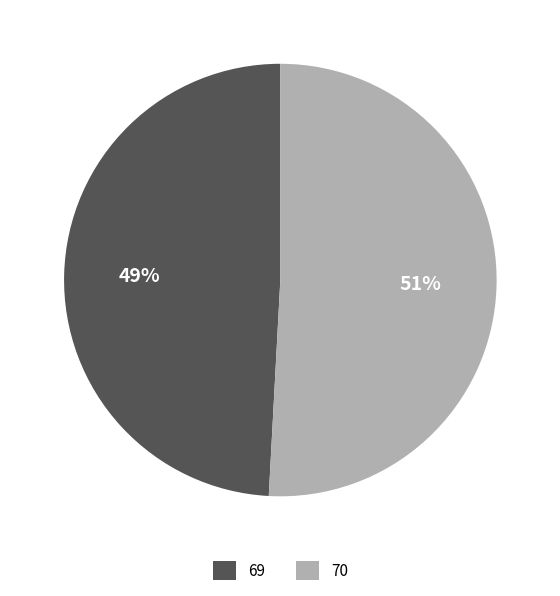

To the nearest percent, what is the combined percentage of 69 and 70?

100%